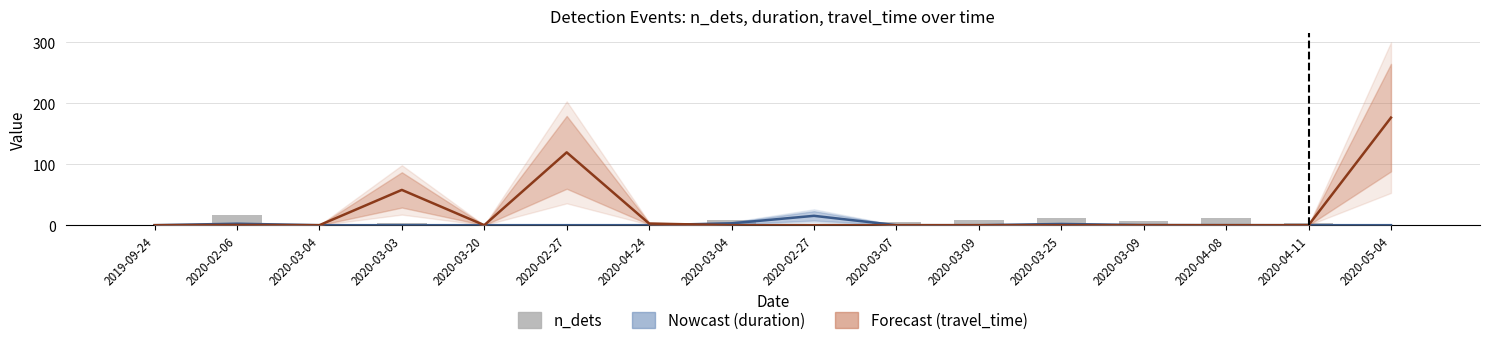

At how many categories does at least one series exceed 11?

5